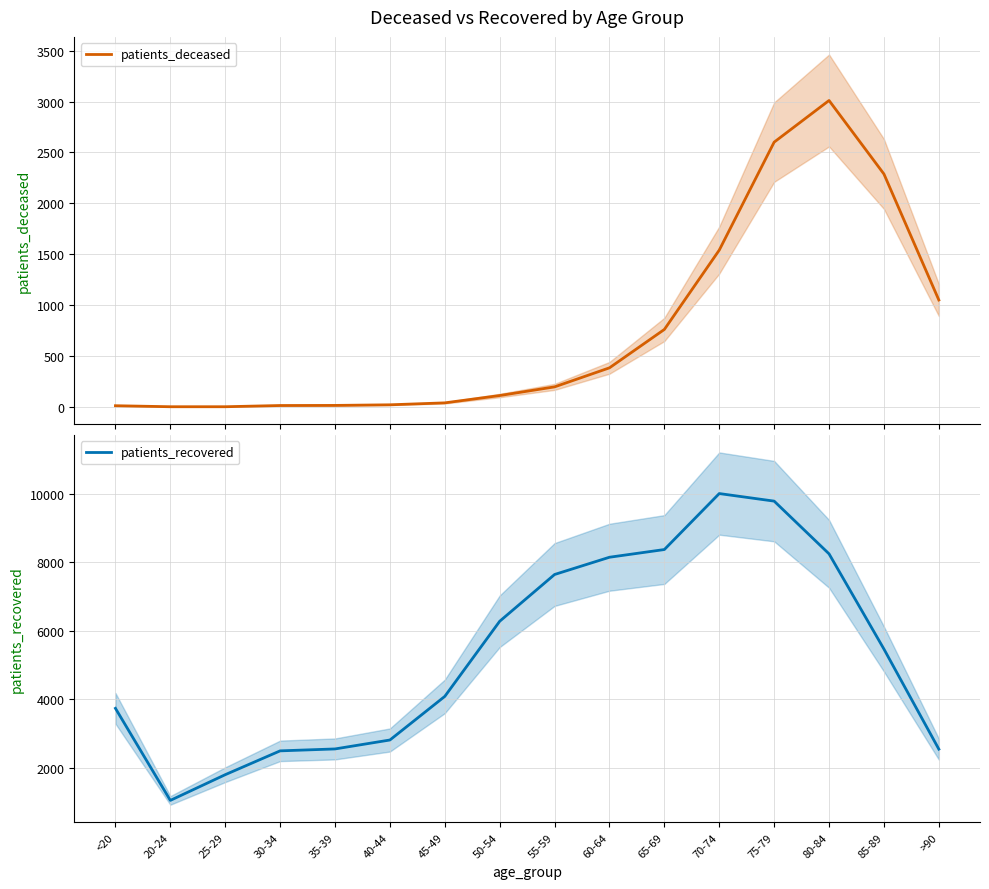

The value of patients_deceased at 85-89 is 2288. True or false?

True